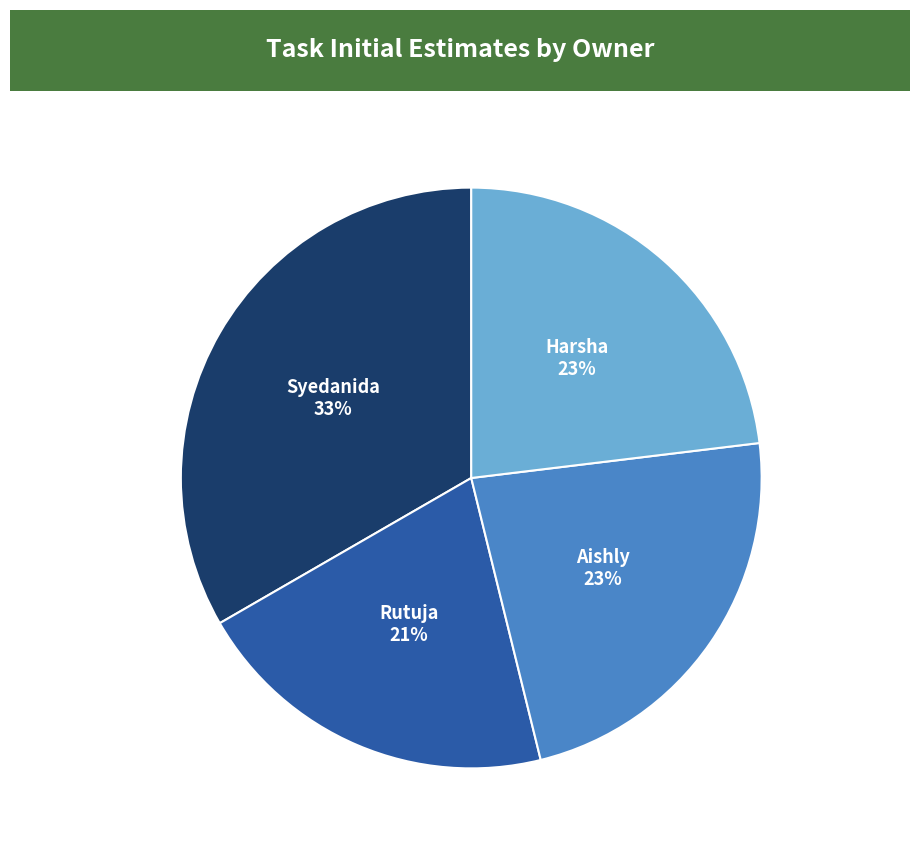

To the nearest percent, what is the average slice percentage?

25%